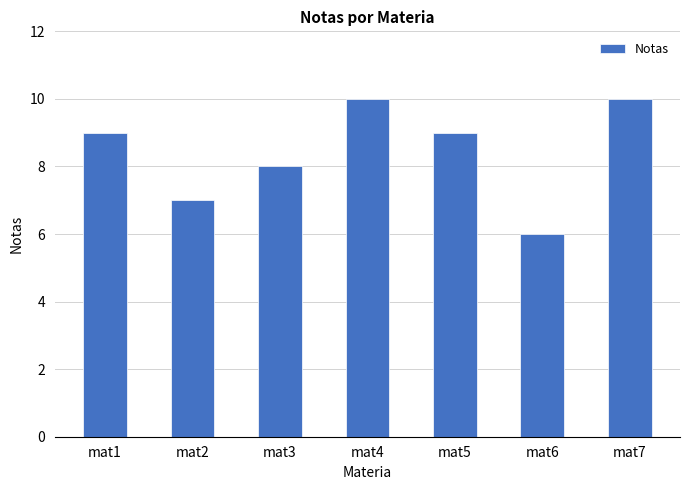

How many bars are there in total?

7